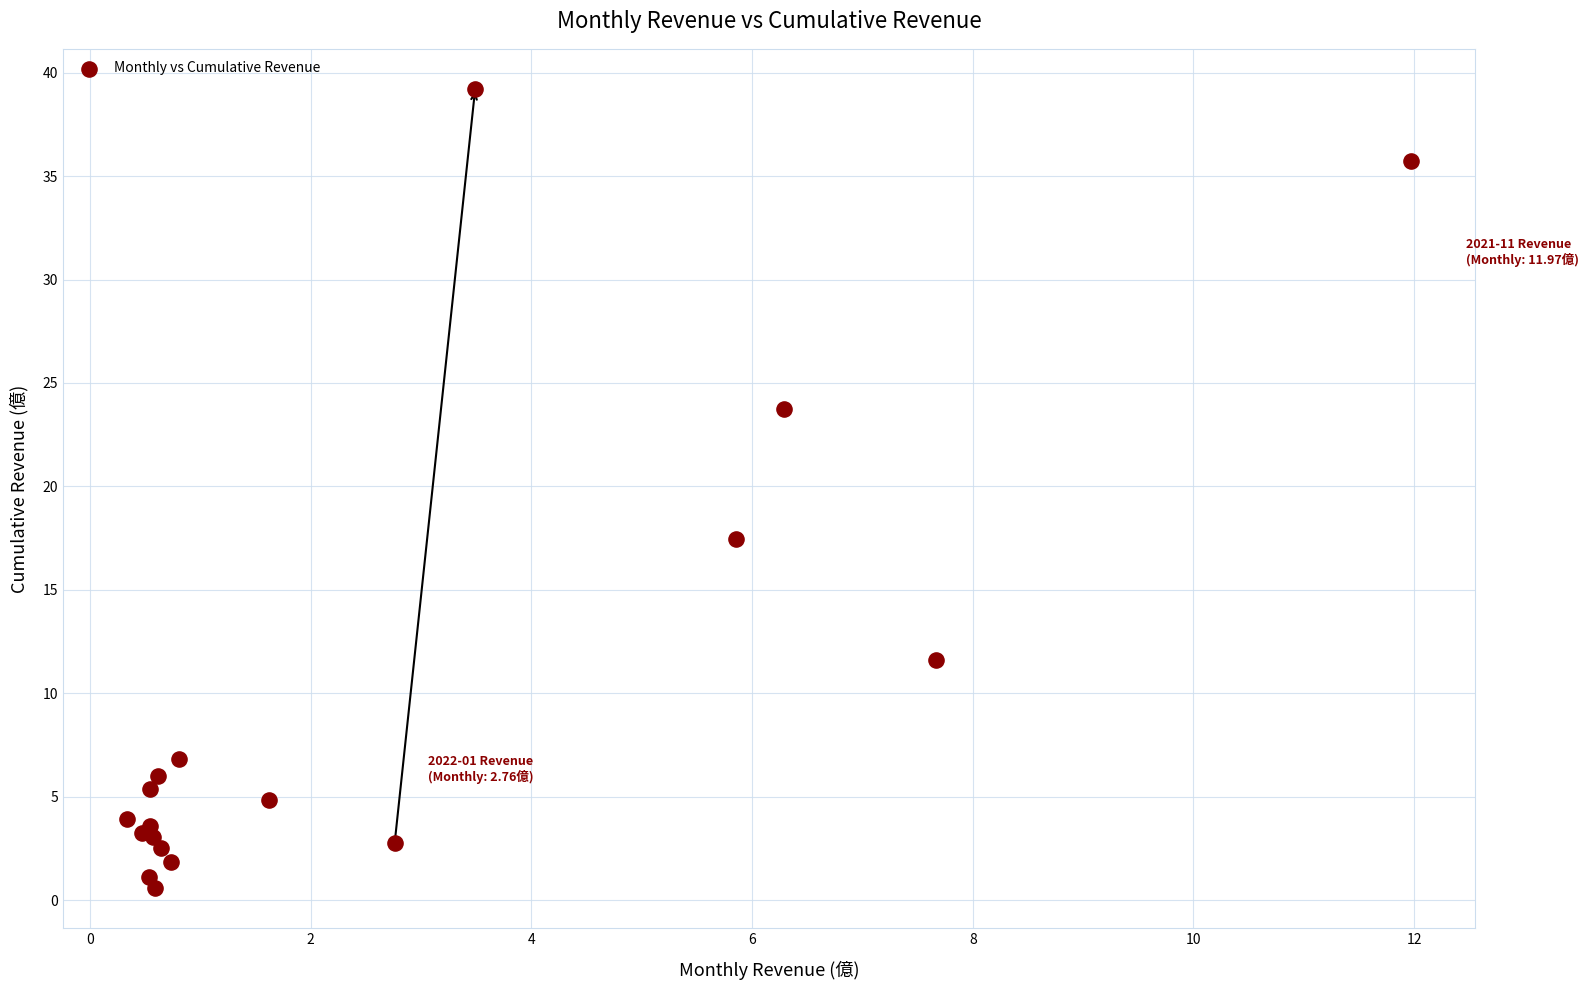

What Y value in the scatter plot is closest to 19?

17.5